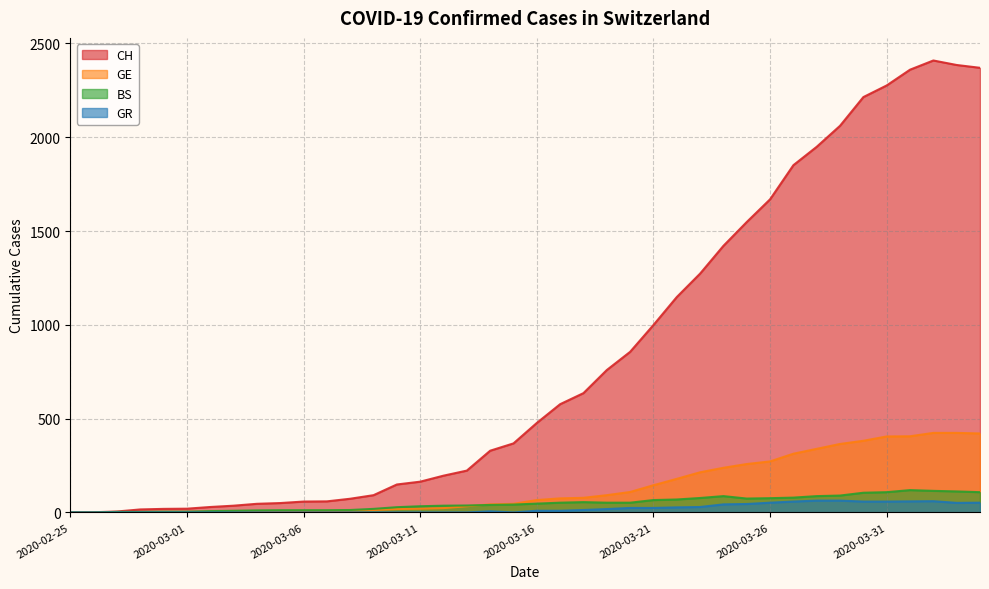

Which series has the largest total across all categories?

CH